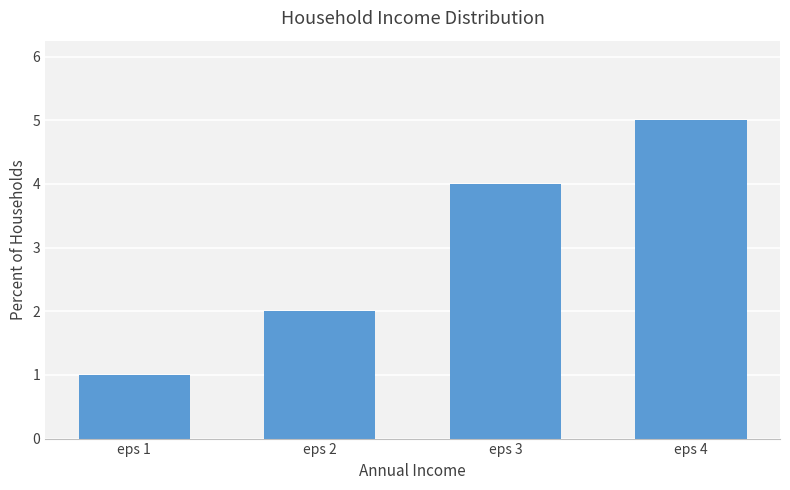

What is the greatest value displayed?

5